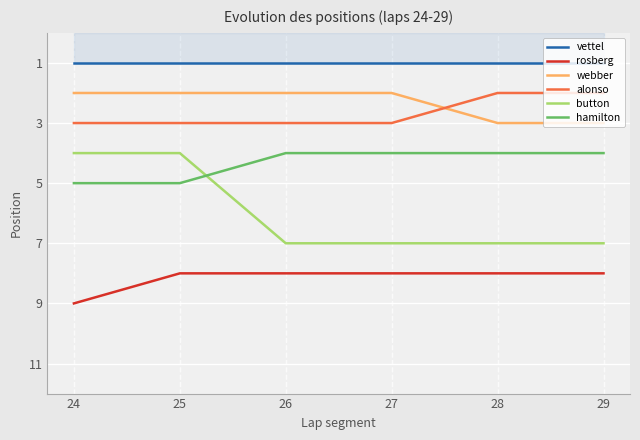

At how many categories does at least one series exceed 6?

6